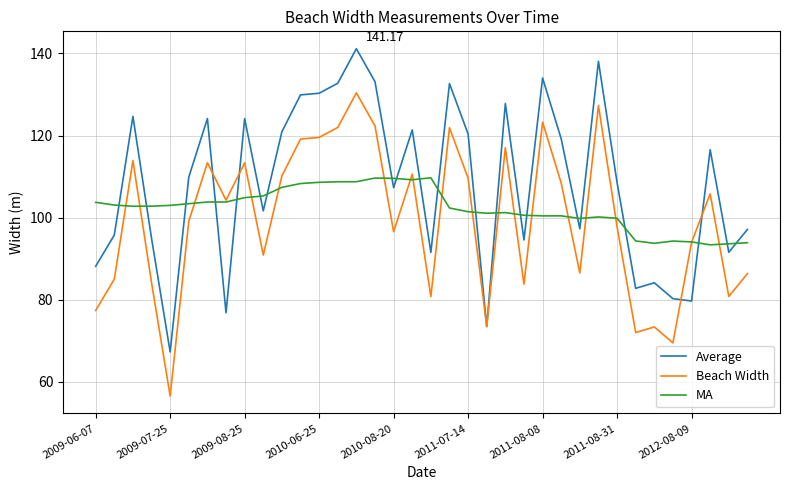

Rank the series by their maximum value, from highest to lowest.

Average, Beach Width, MA